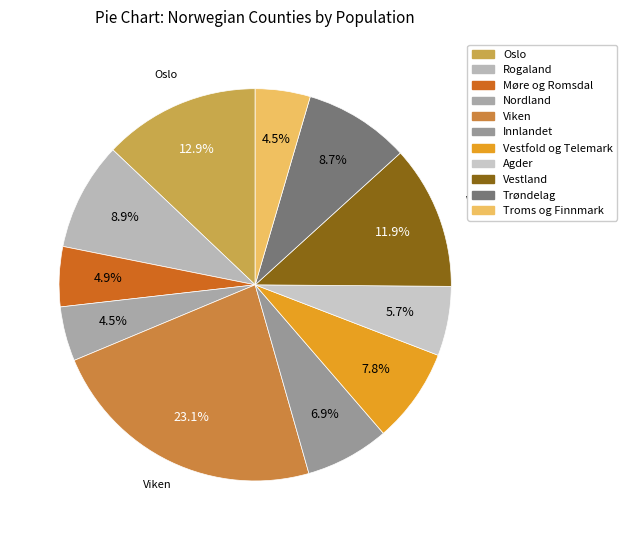

What is the change in value from Agder to Vestland?

+329300